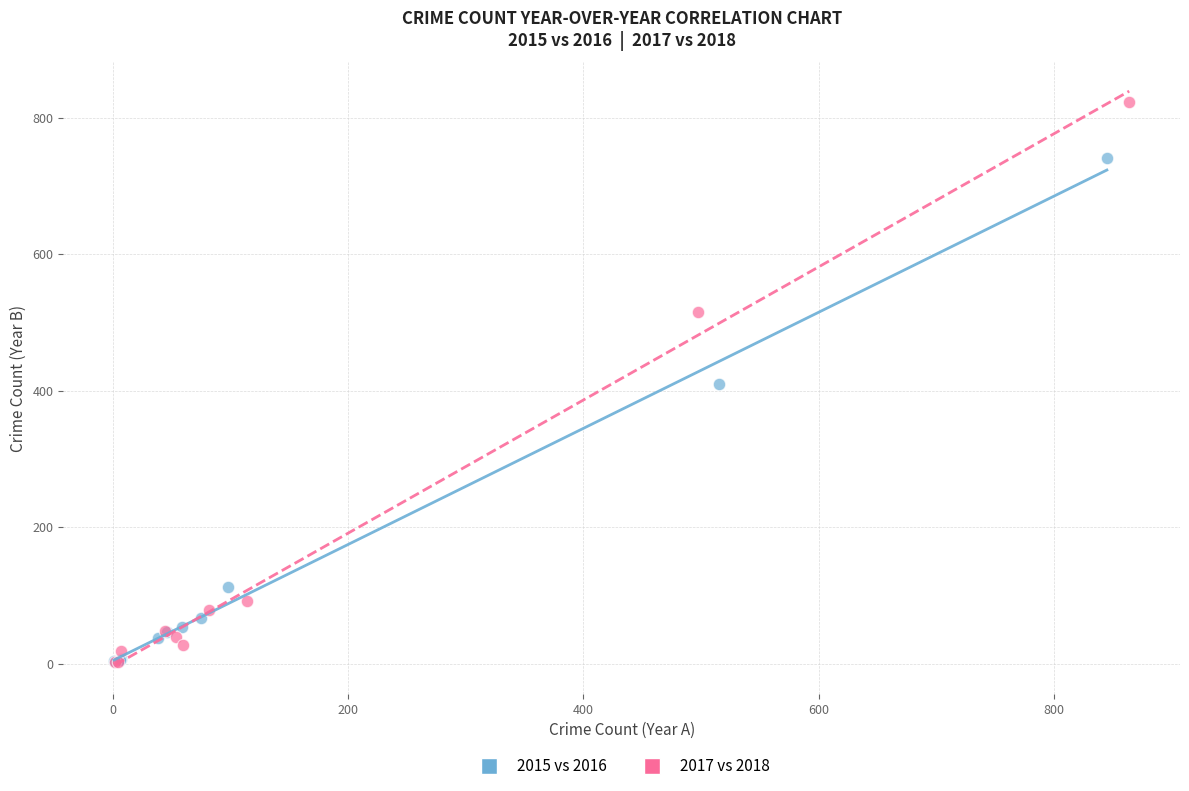

Which series has the widest spread of Y values?

2017 vs 2018